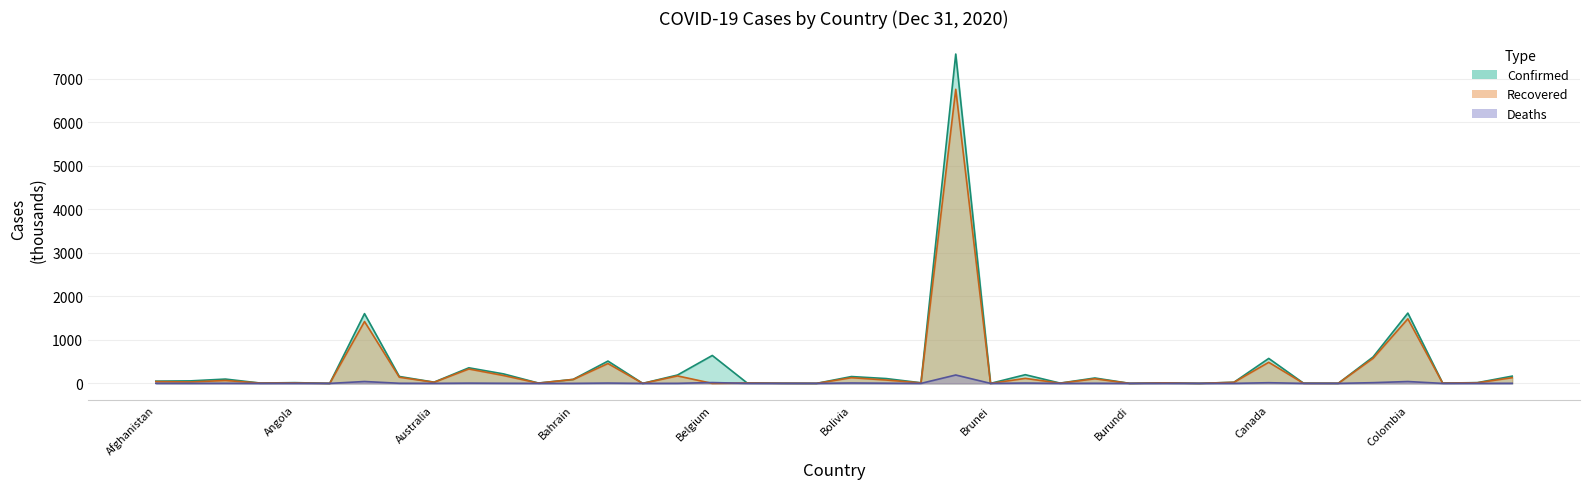

Is the value of Deaths at Azerbaijan greater than the value of Recovered at Bhutan?

Yes